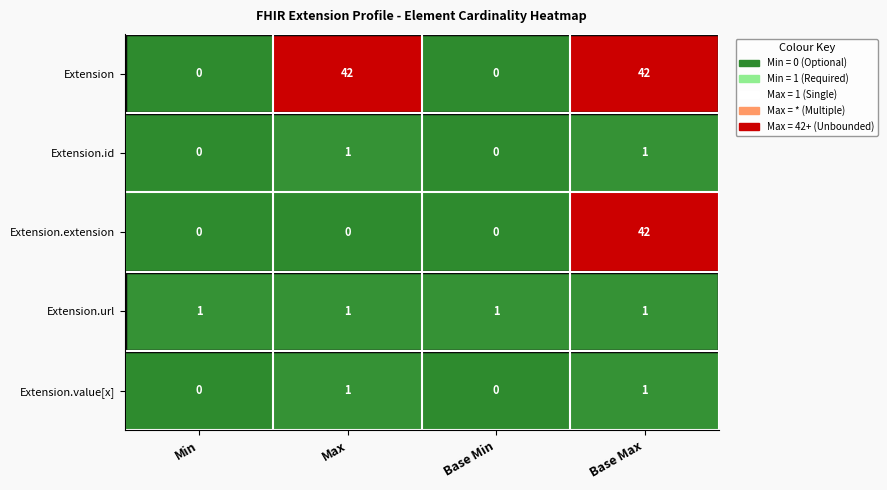

The value of Extension.id at Max is 1. True or false?

True